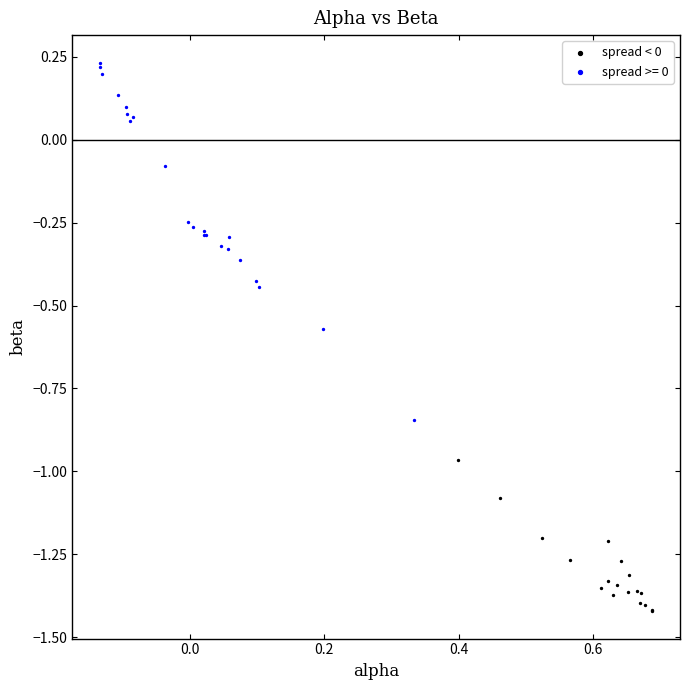

Which series contains the highest Y value?

spread >= 0